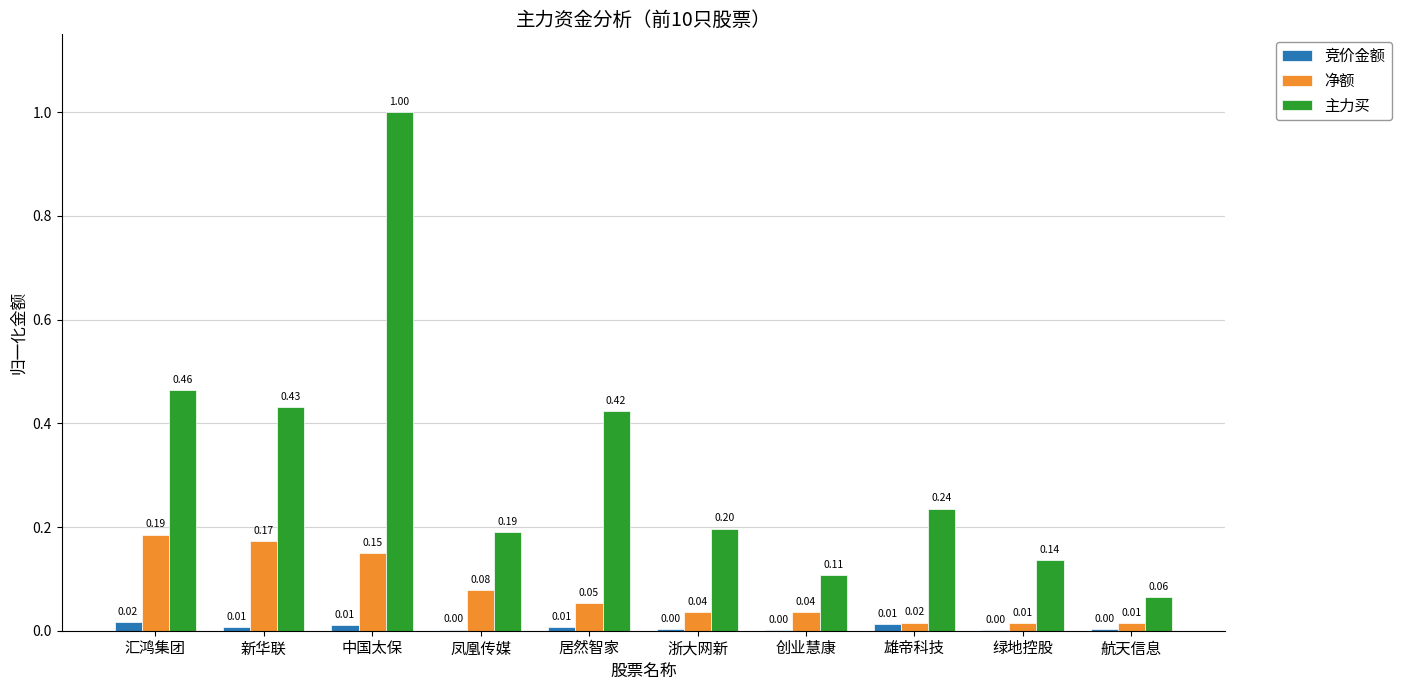

What is the total value across all series at 凤凰传媒?

0.3